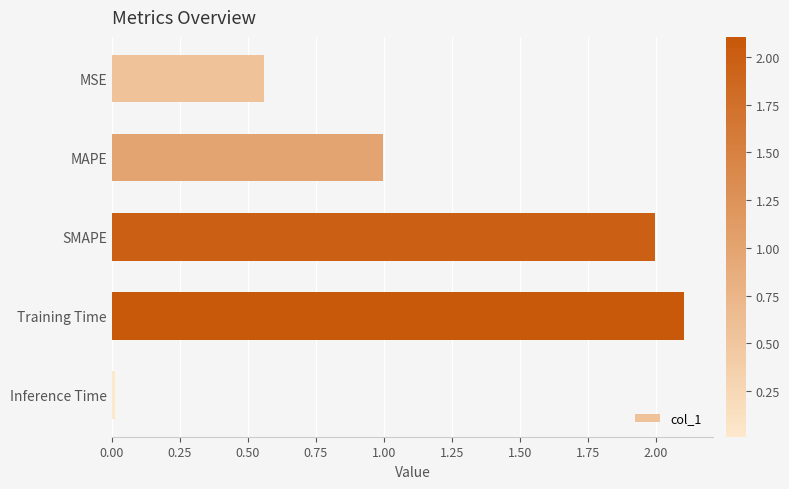

The value at MAPE is 1.0. True or false?

True